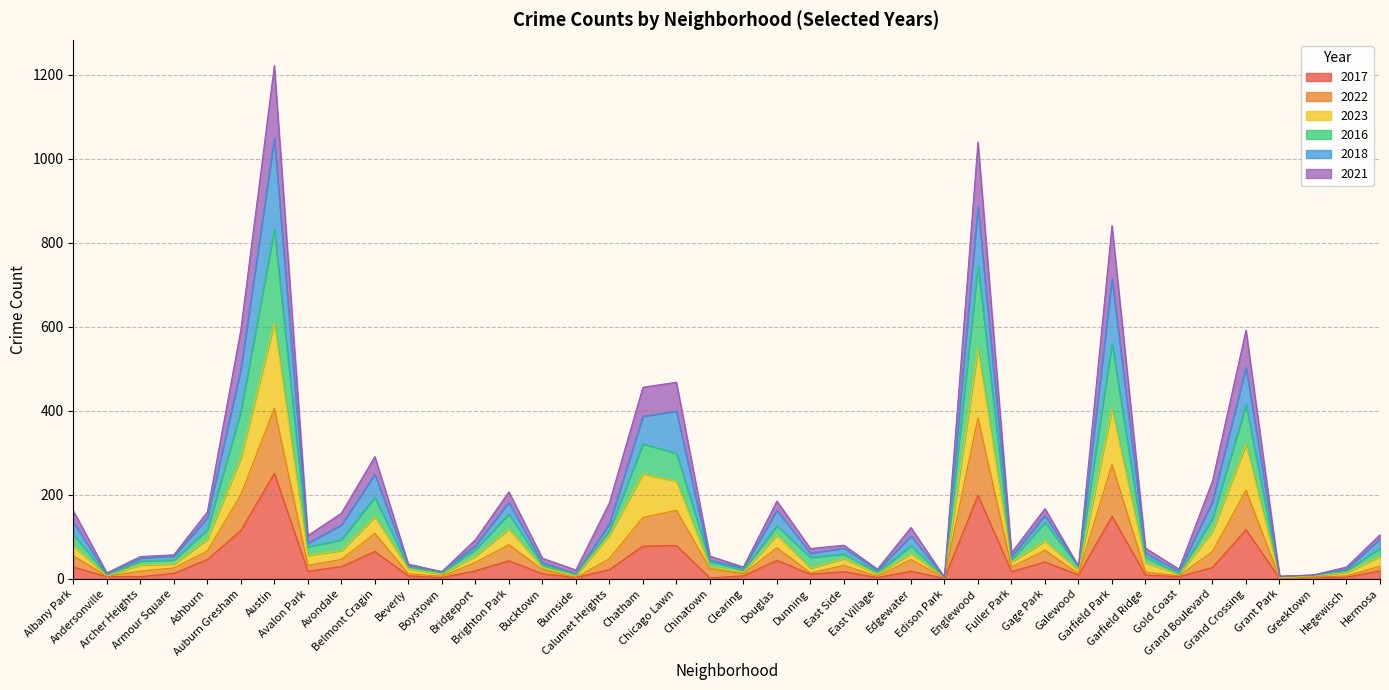

True or false: 2018 and 2022 intersect in this chart.

False